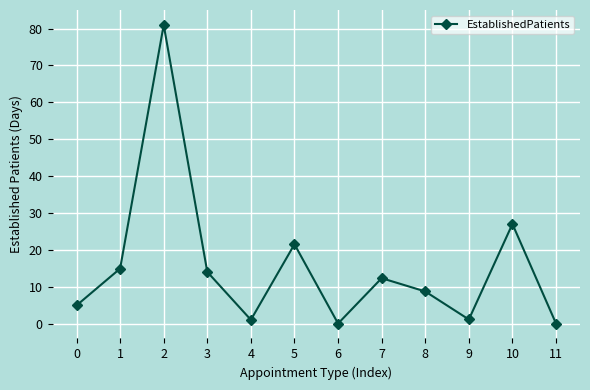

At which category does the data reach its first local peak?

2